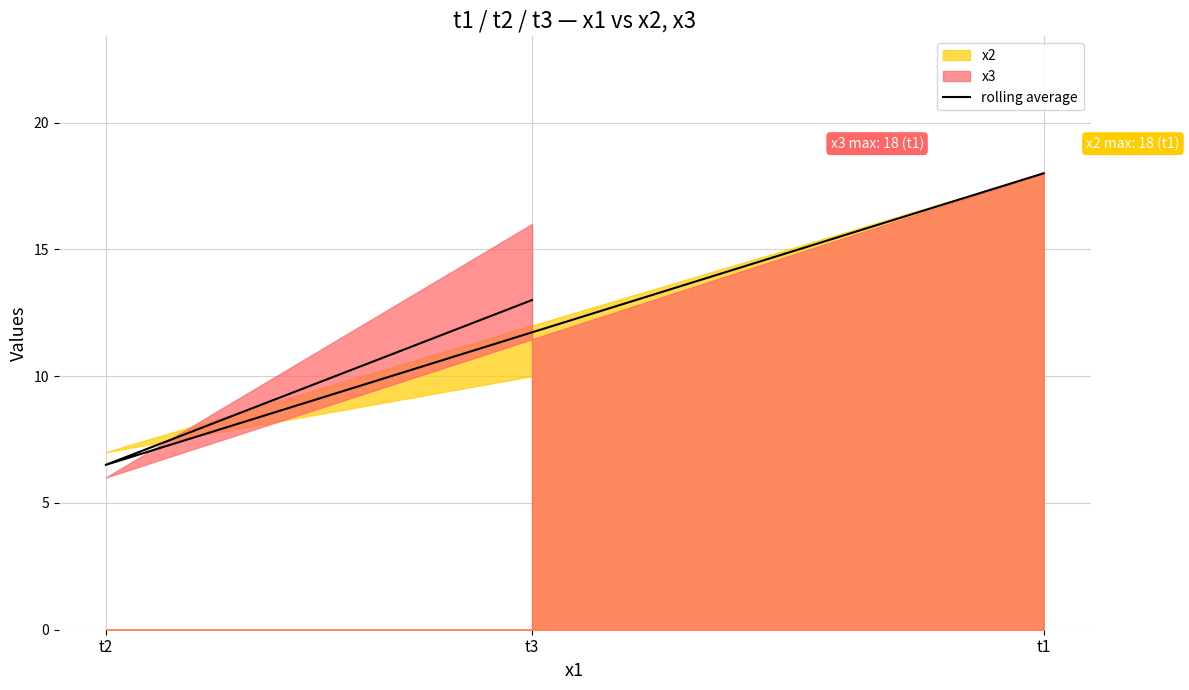

At which label does the data first exceed 13?

t1